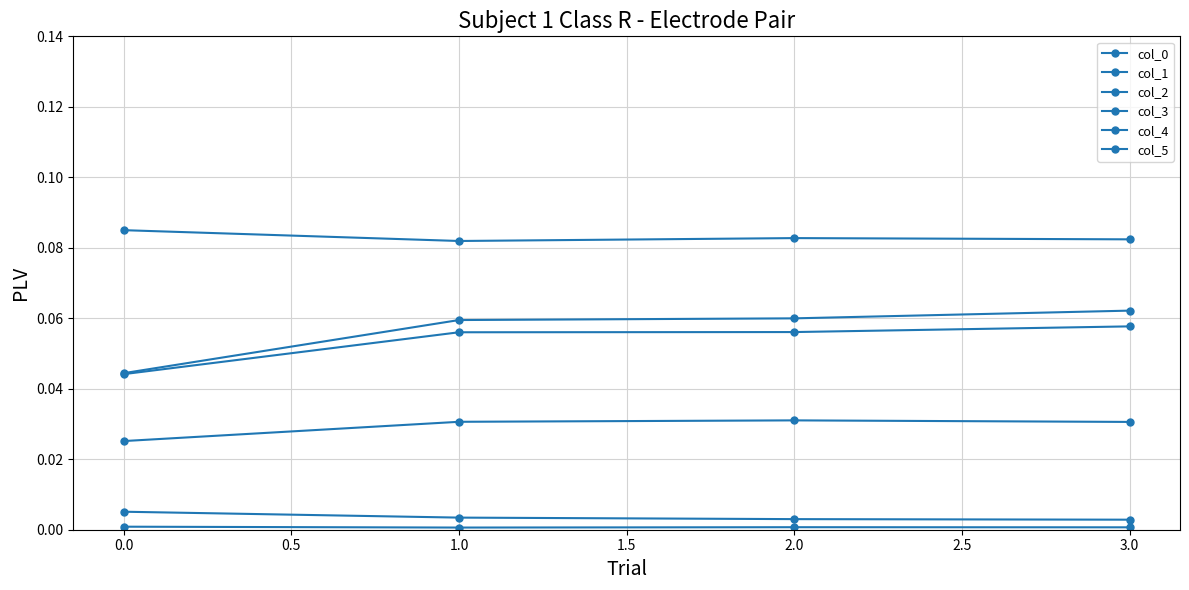

True or false: col_4 has a value of 0.0 at 1.0.

False